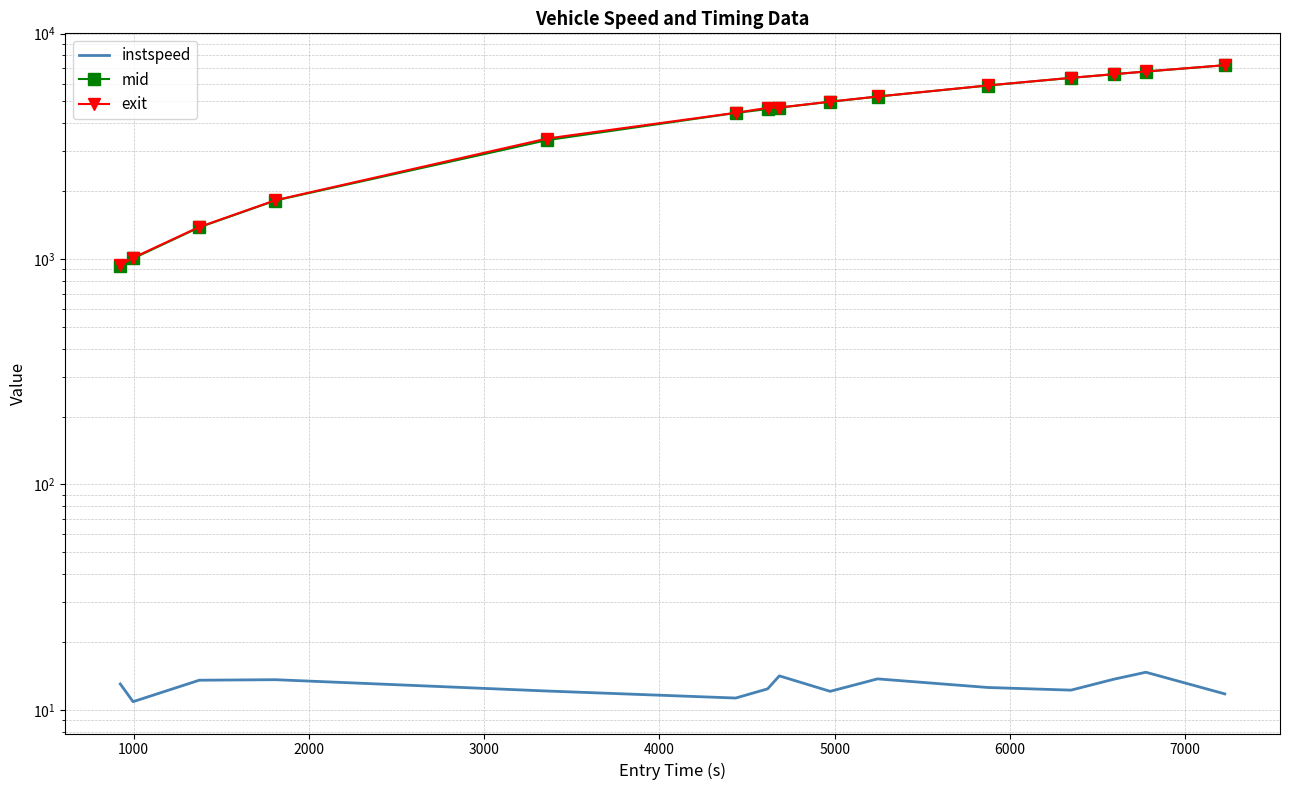

How many lines are shown in the chart?

3